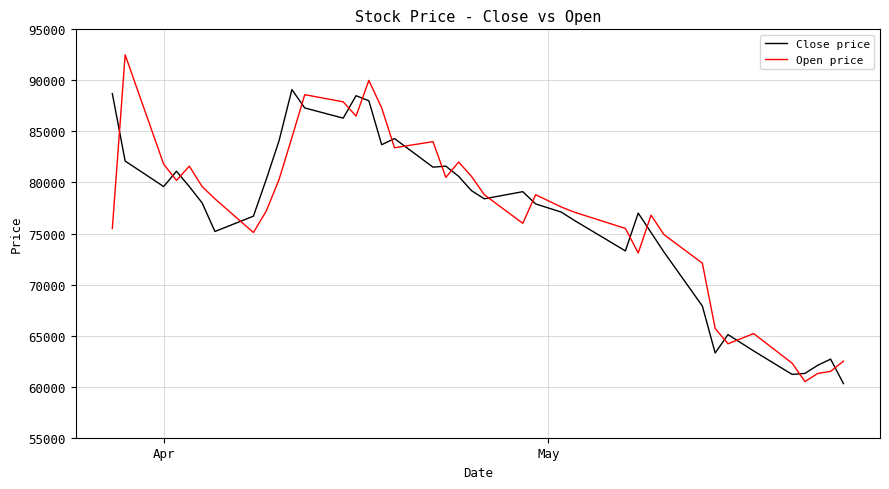

Which series ends up on top after the final intersection of Close price and Open price?

Open price